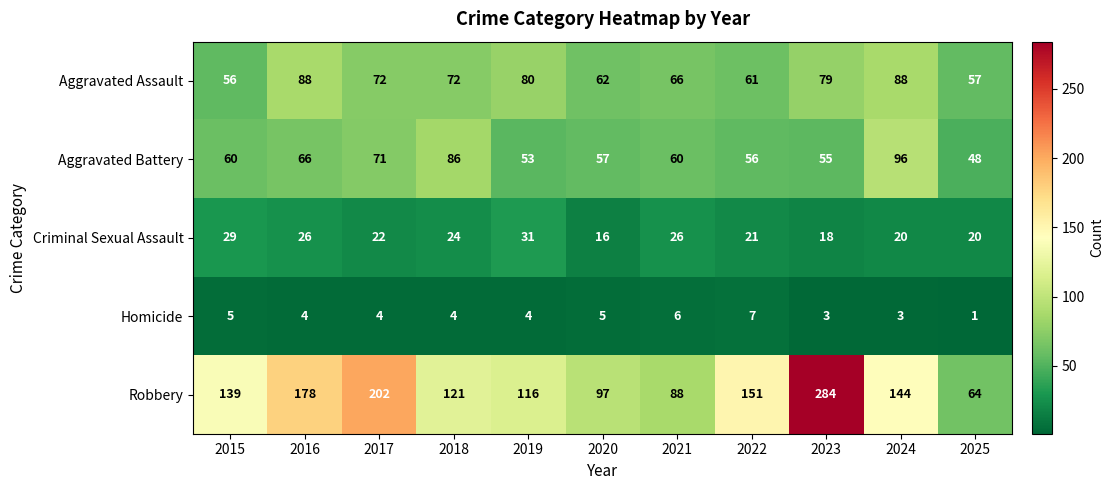

What is the difference between the maximum and minimum values in the Homicide series?

6